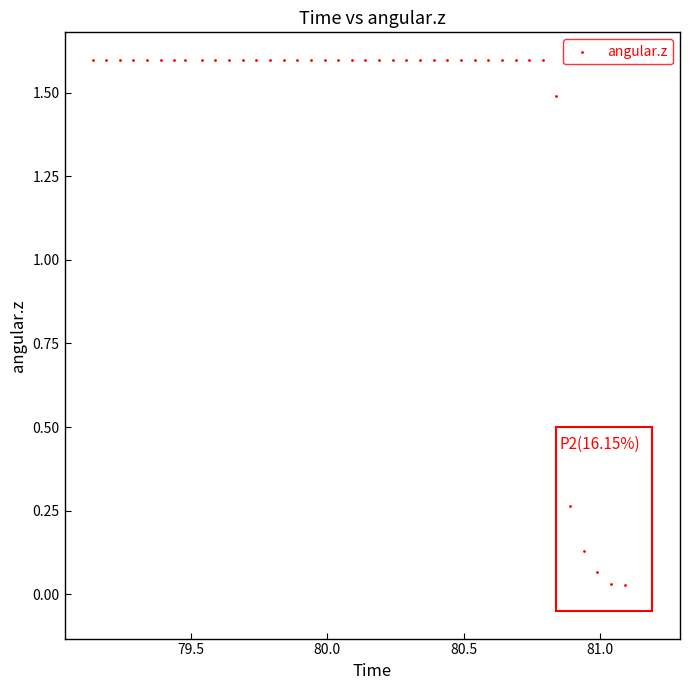

What is the range of X values (max minus min)?

2.0